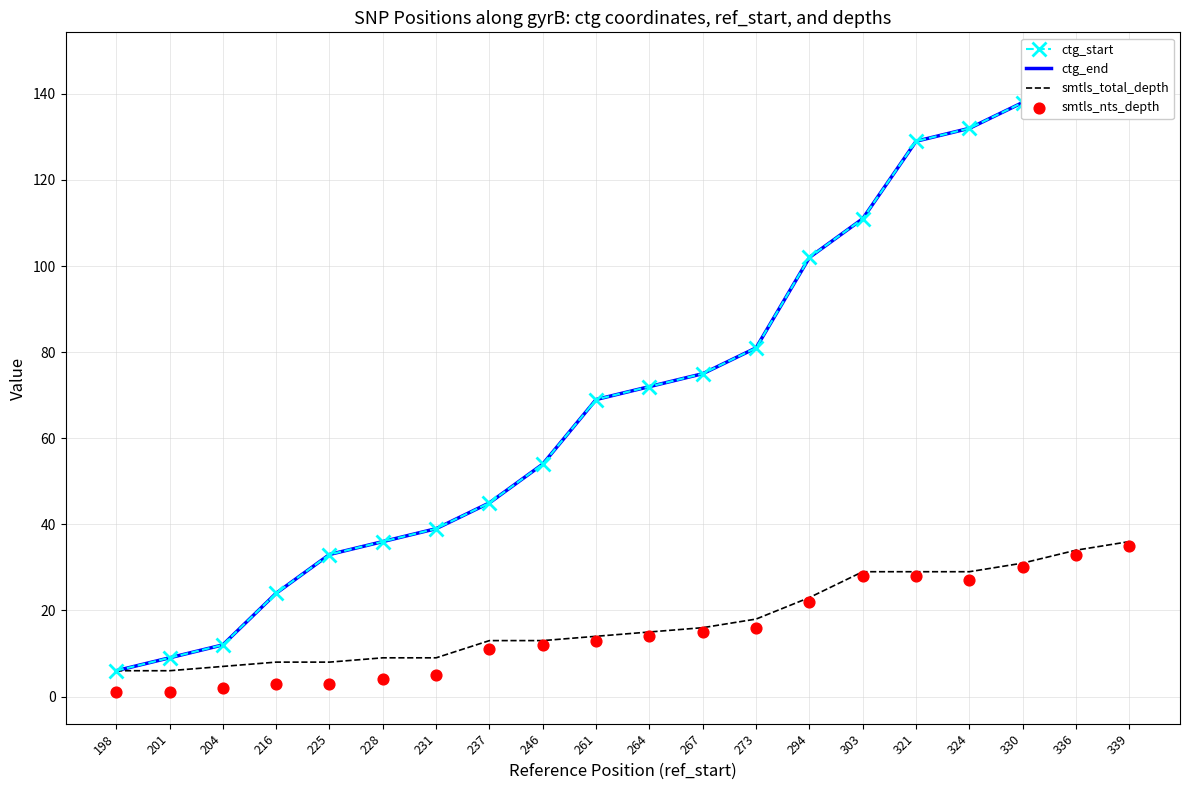

What is the total value across all series at 336?

355